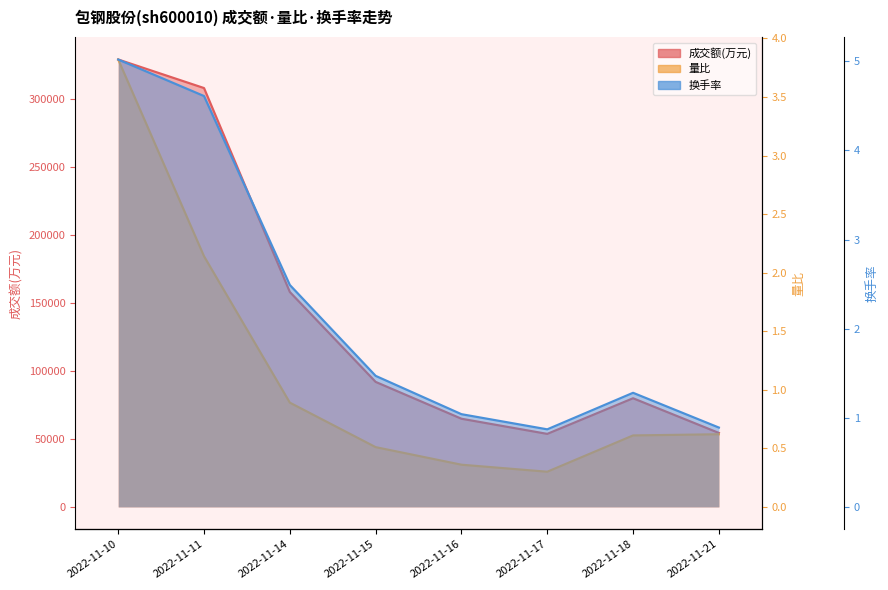

Reading right to left, extract all data points from this chart.

成交额(万元): 54396.0	79925.0	53699.0	64852.0	91957.0	158124.0	308193.0	329200.0
量比: 0.6	0.6	0.3	0.4	0.5	0.9	2.1	3.8
换手率: 0.9	1.3	0.9	1.0	1.5	2.5	4.6	5.0